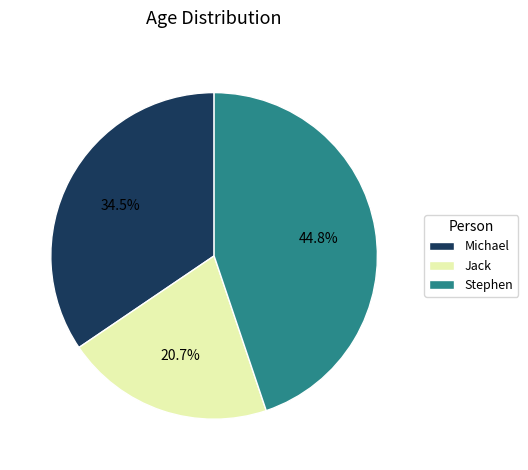

Is it true that Jack is 21% of the pie?

True